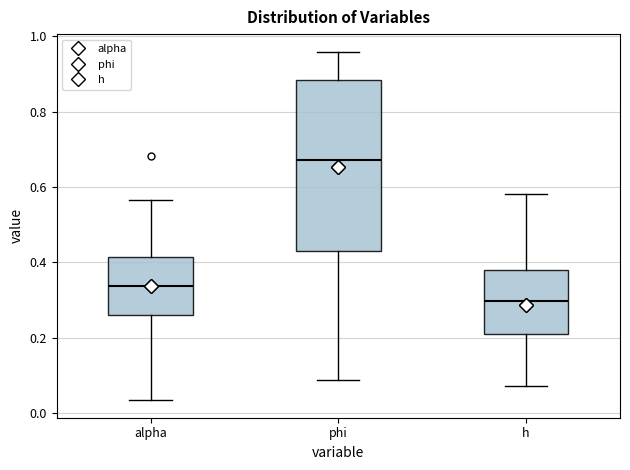

Which box's median line is the lowest?

h